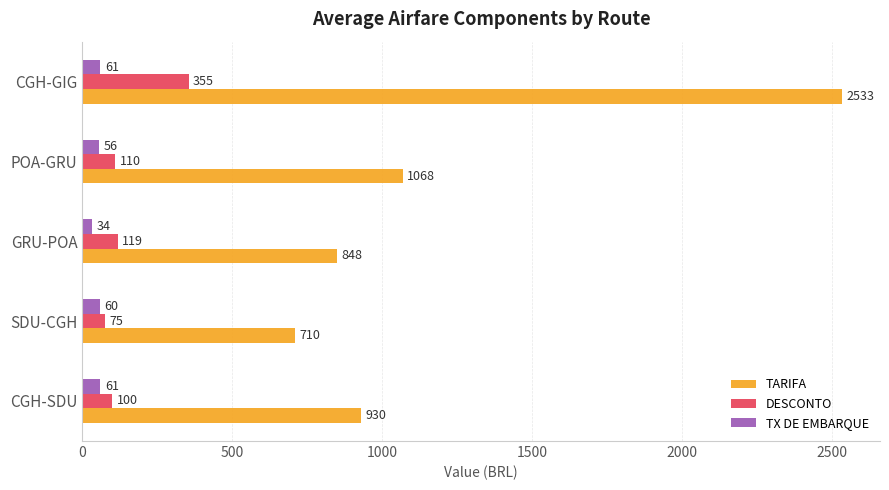

At which label is TARIFA closest to 1621?

POA-GRU